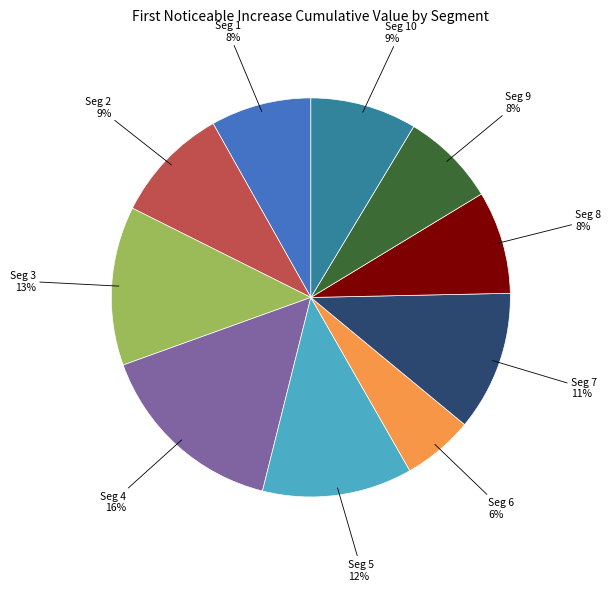

Is there a majority slice in this chart?

No